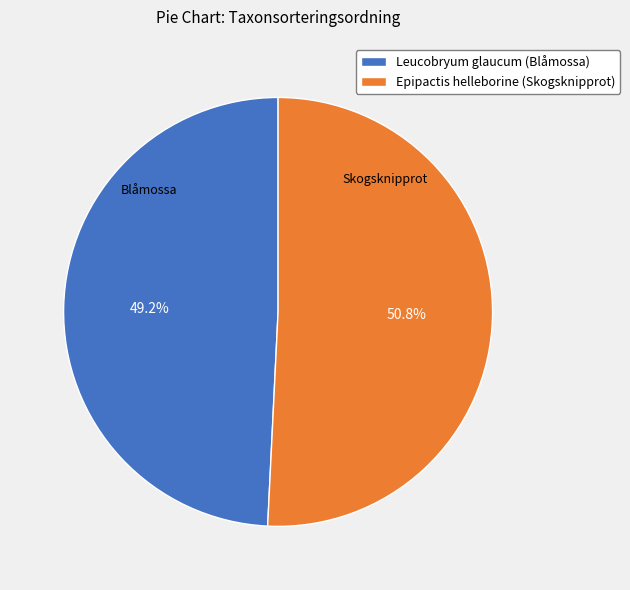

What is the largest slice in the pie chart?

Epipactis helleborine (Skogsknipprot)